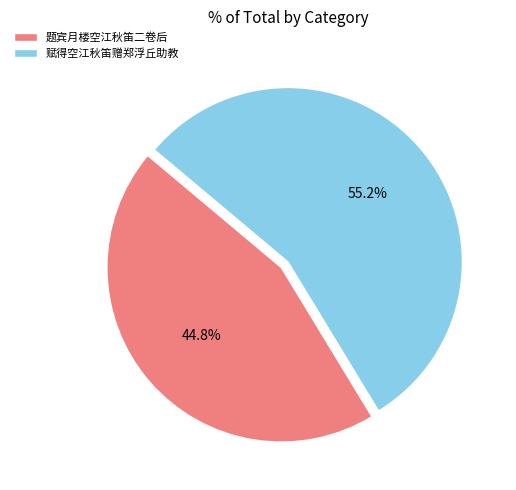

Count the number of slices in the pie.

2